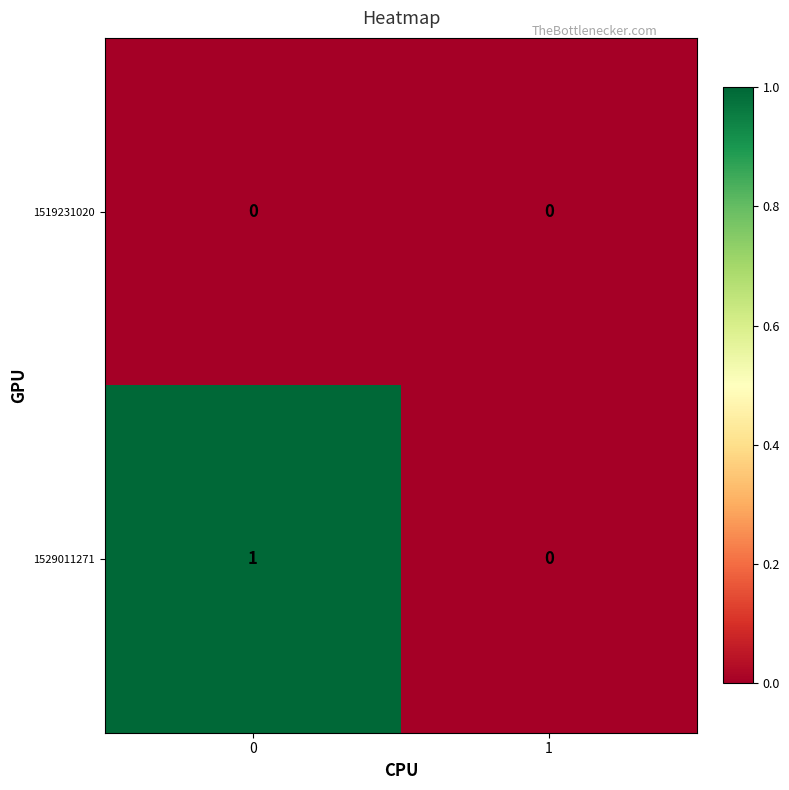

Reading left to right, list all the values displayed in this chart.

1519231020: 0	0
1529011271: 1	0